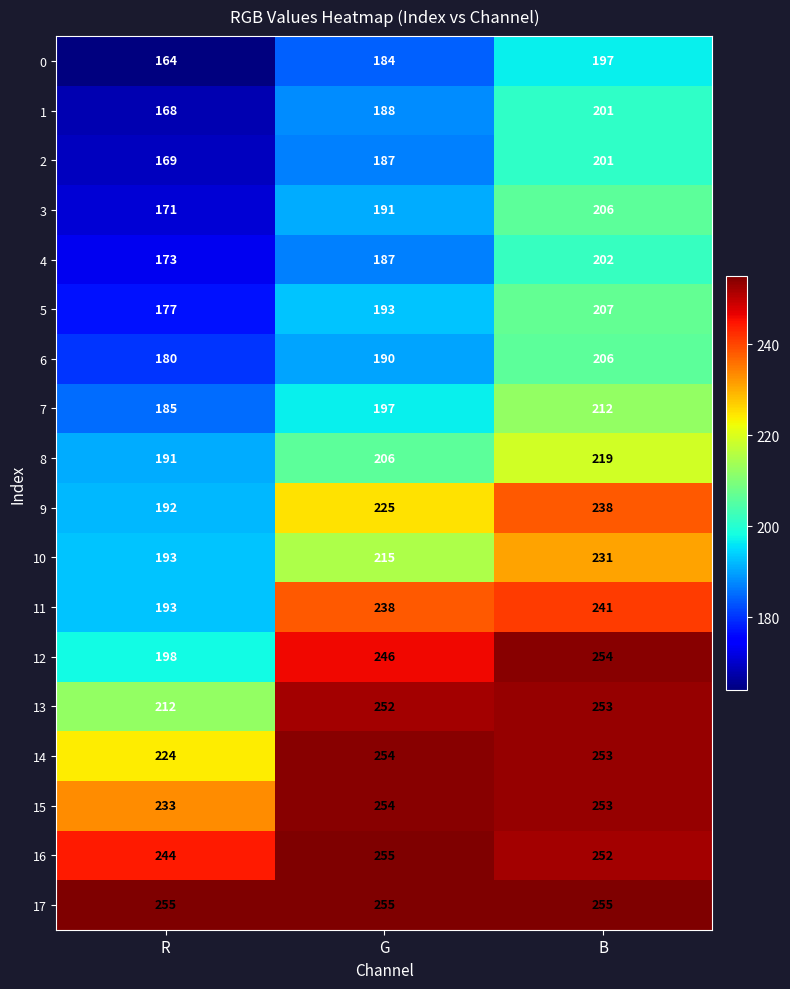

Read the 2 value at R.

169